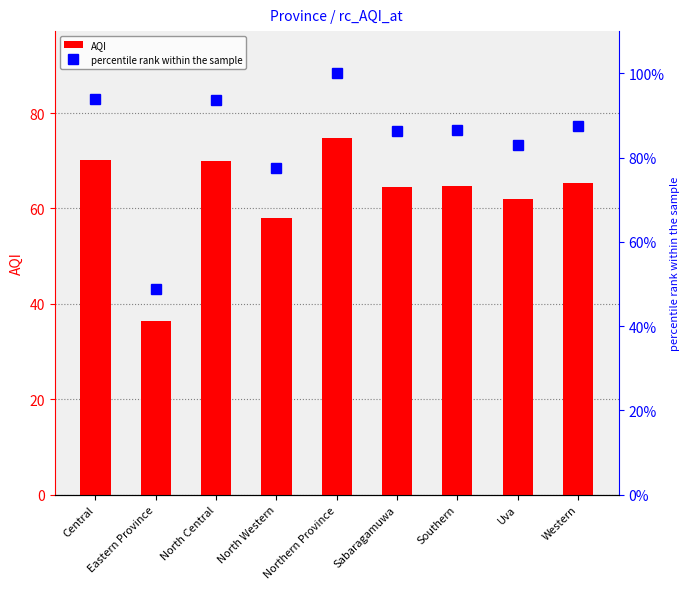

Reading left to right, extract all data points from this chart.

AQI: 70.2	36.5	70.0	58.0	74.8	64.5	64.7	62.0	65.3
percentile rank within the sample: 93.9	48.8	93.6	77.6	100.0	86.3	86.5	82.9	87.4